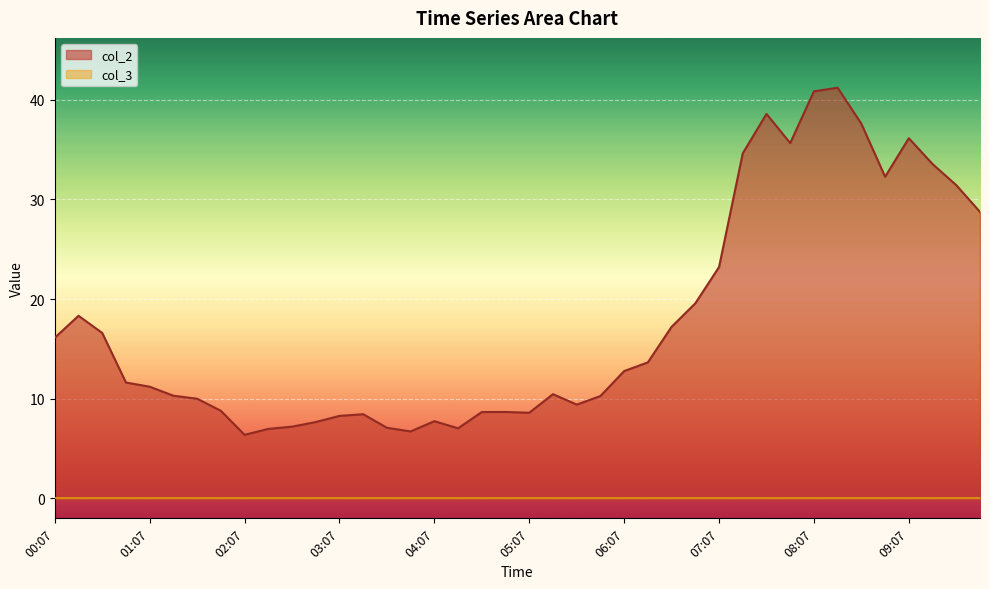

What is the difference between the second highest and minimum values?

34.5